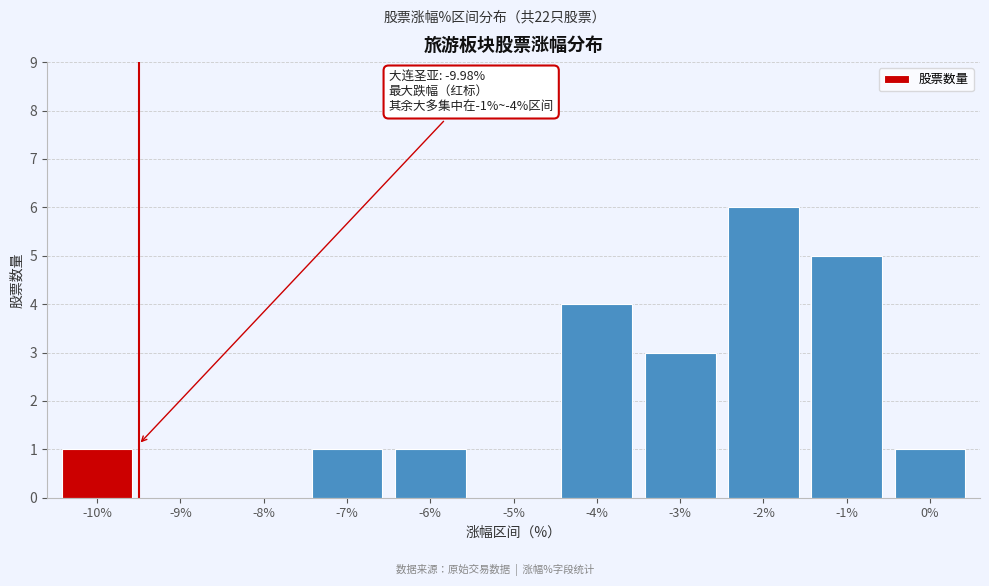

Reading left to right, list all the values displayed in this chart.

-10%=1	-9%=0	-8%=0	-7%=1	-6%=1	-5%=0	-4%=4	-3%=3	-2%=6	-1%=5	0%=1